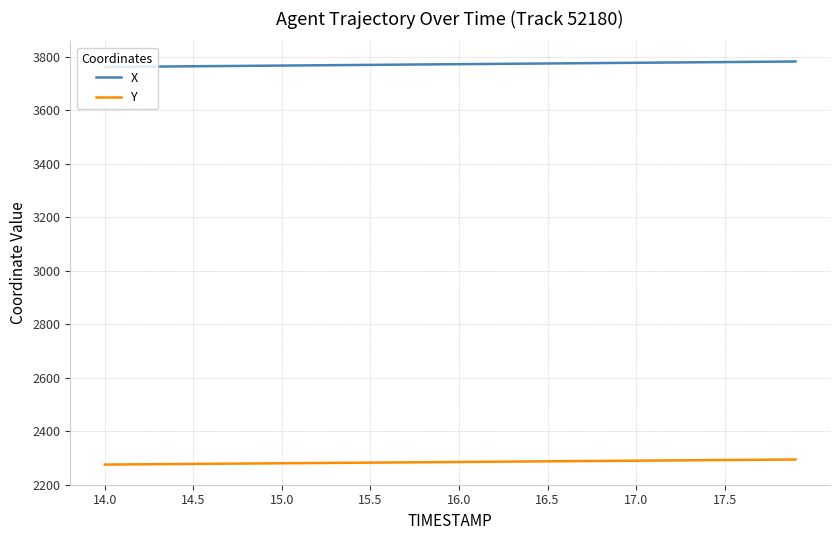

Rank the series by their average value, from lowest to highest.

Y, X